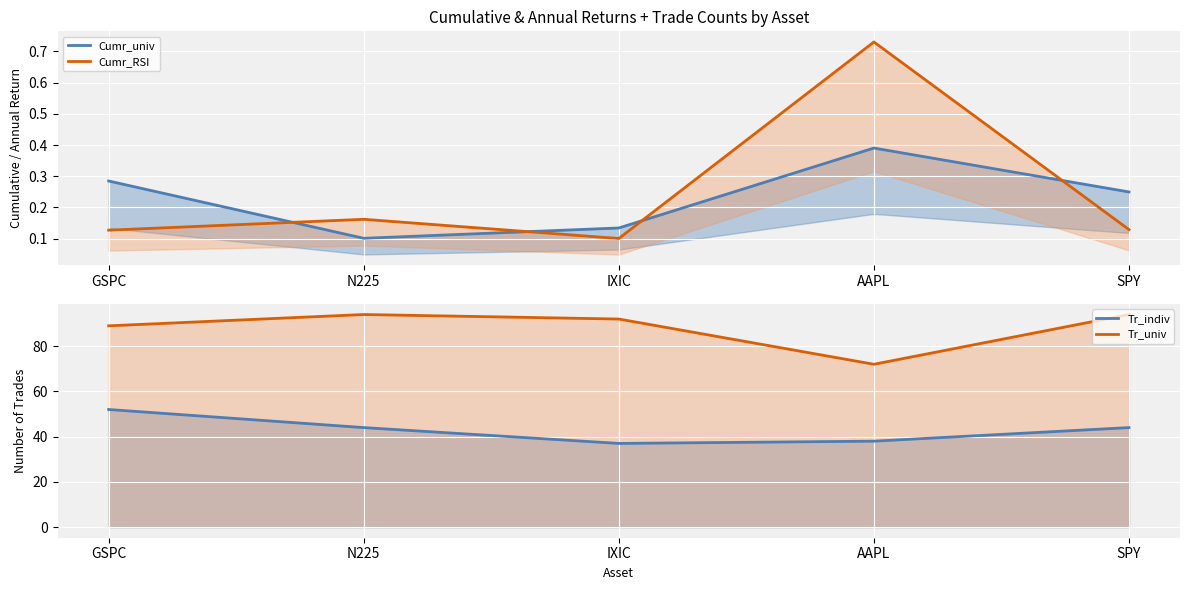

Rank the series by their maximum value, from lowest to highest.

Cumr_univ, Cumr_RSI, Tr_indiv, Tr_univ